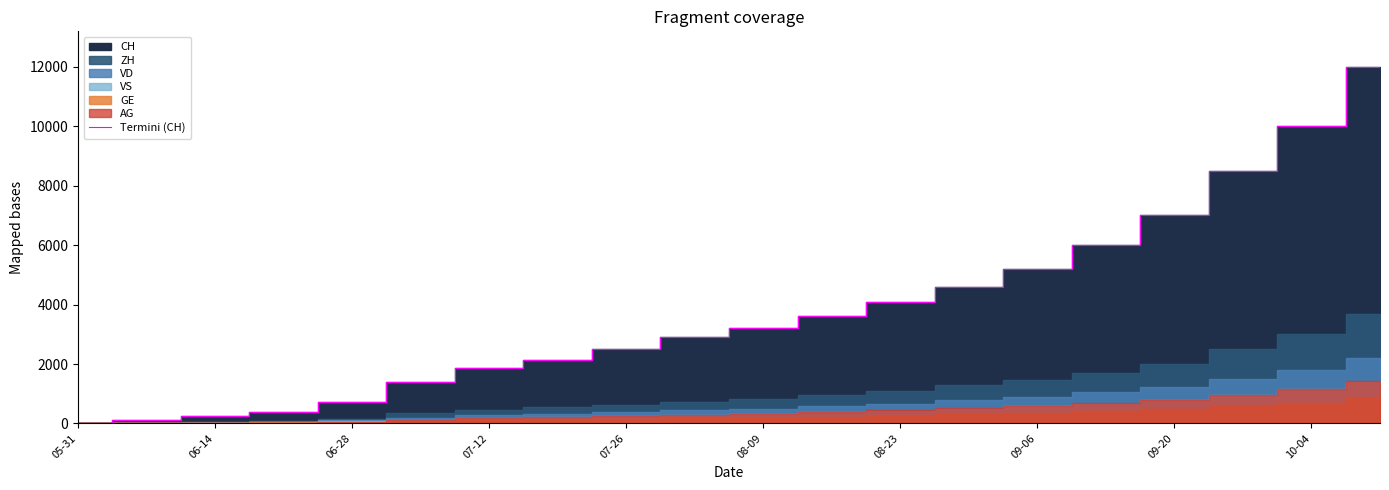

The value of Termini (CH) at 08-23 is 4100. True or false?

True